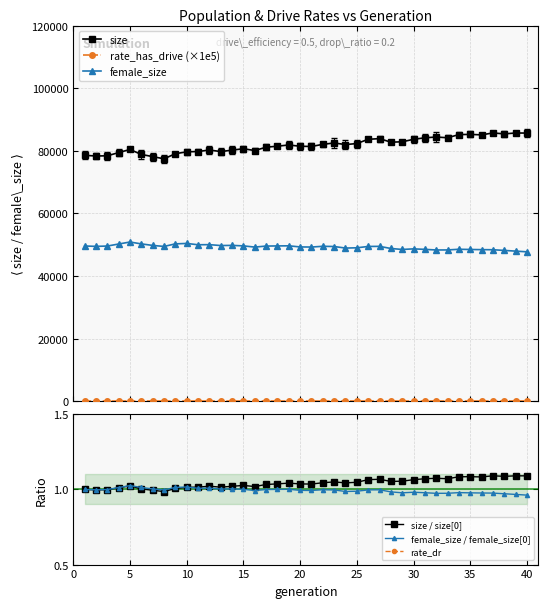

What are all the series names shown in the legend?

size, rate_has_drive (×1e5), female_size, size / size[0], female_size / female_size[0], rate_dr